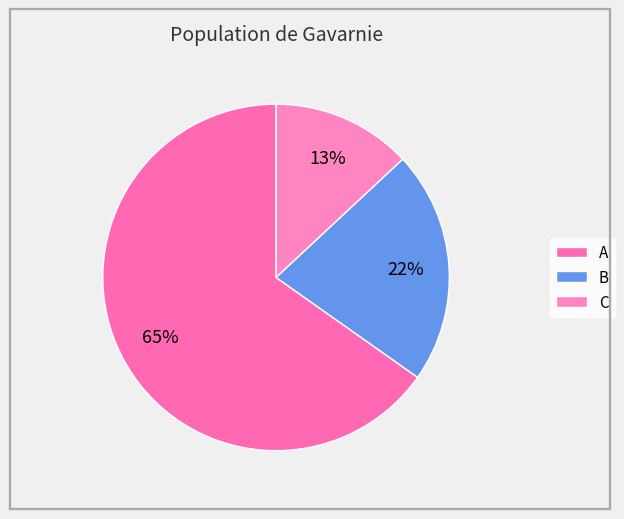

Combined, what portion of the pie is A and C?

78.3%